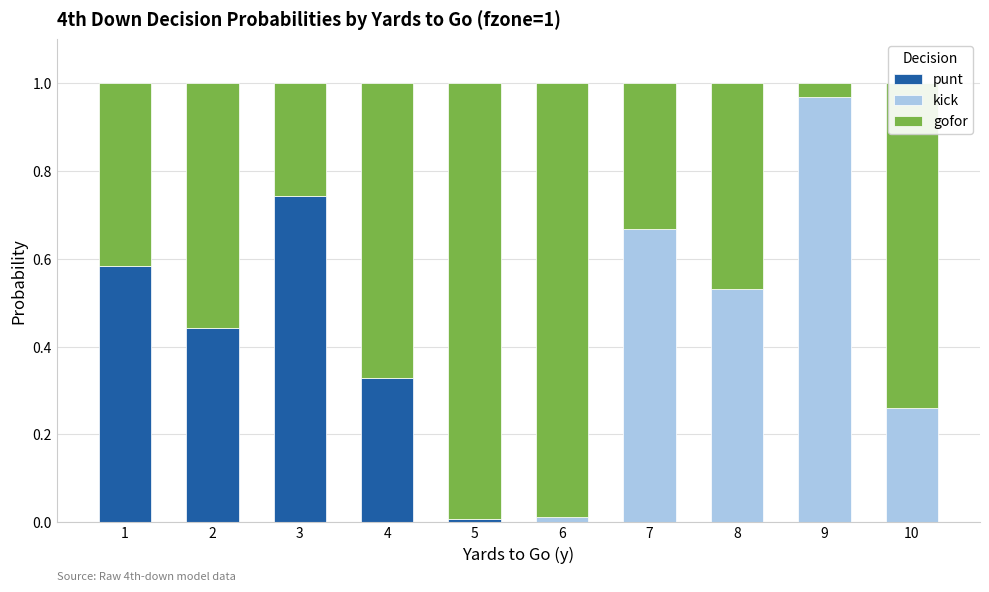

Are the bars horizontal?

No